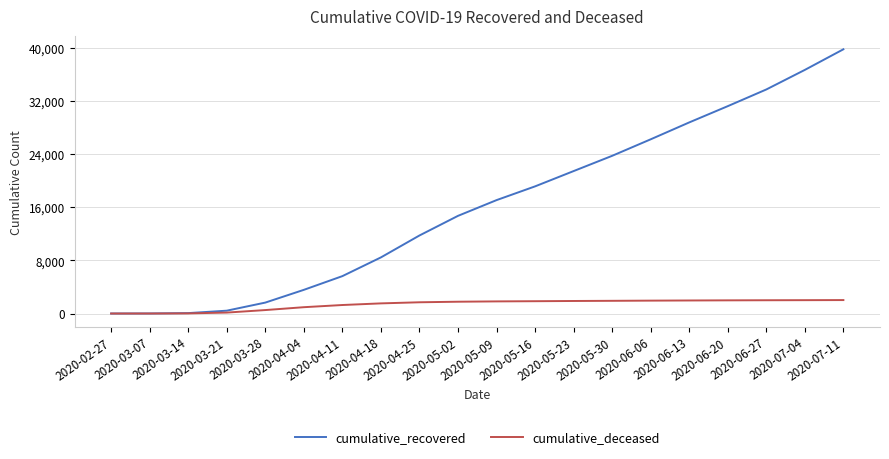

What is the difference between the cumulative_recovered values at 2020-03-07 and 2020-03-21?

420